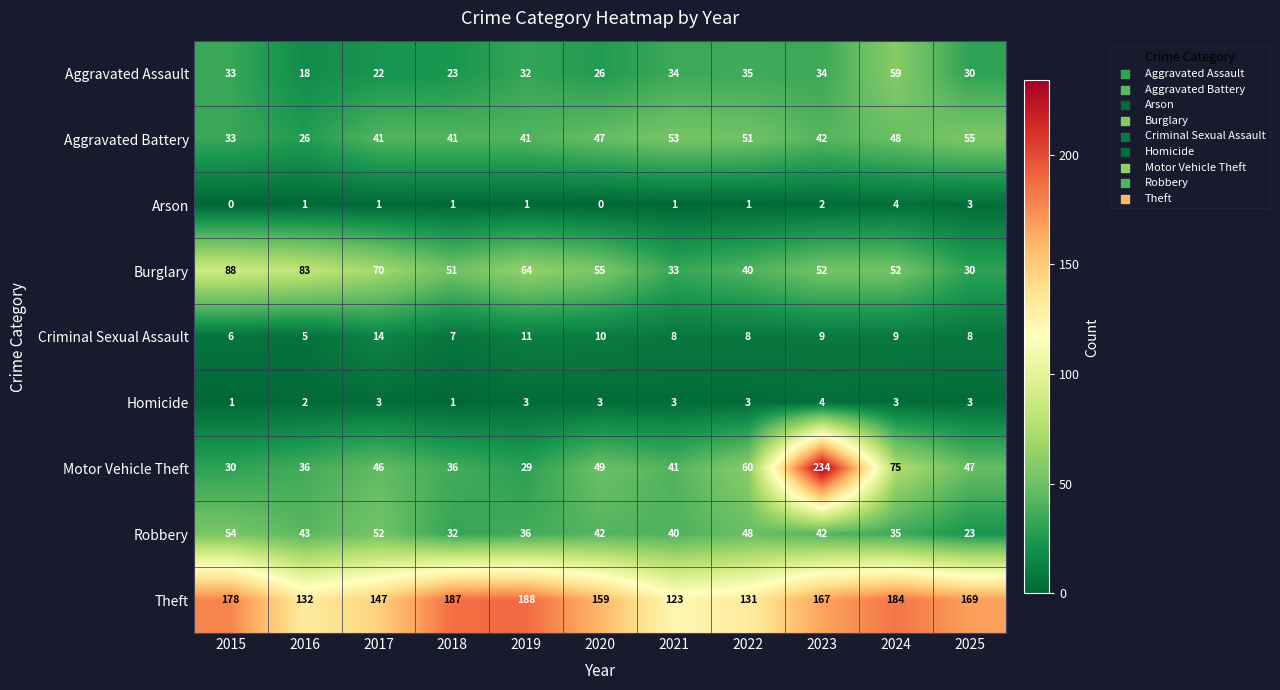

Which category has the highest value across all series?

2023